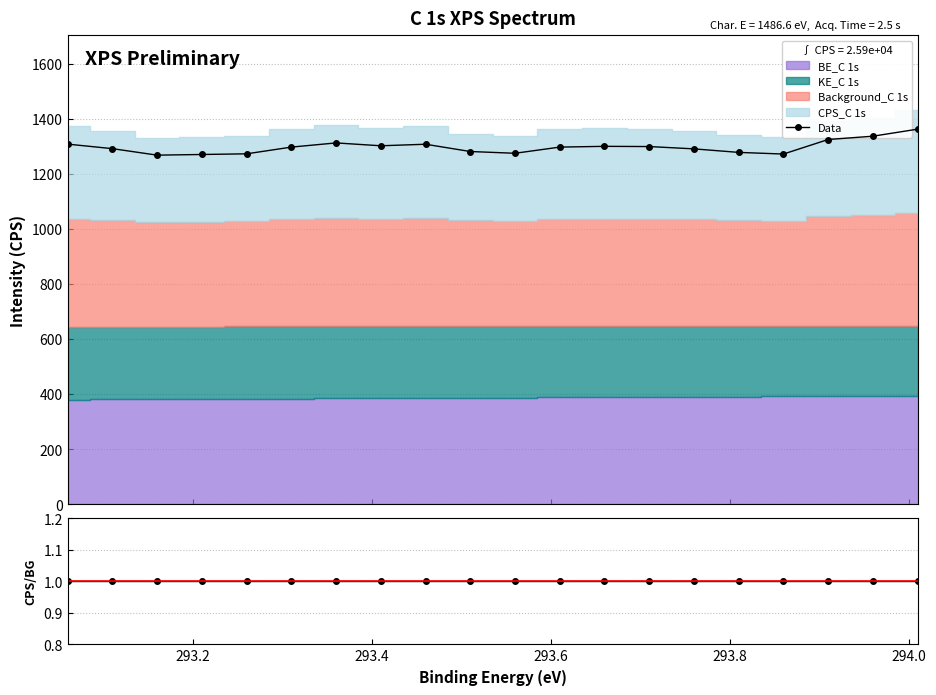

How many data points in Data are above 1297?

11